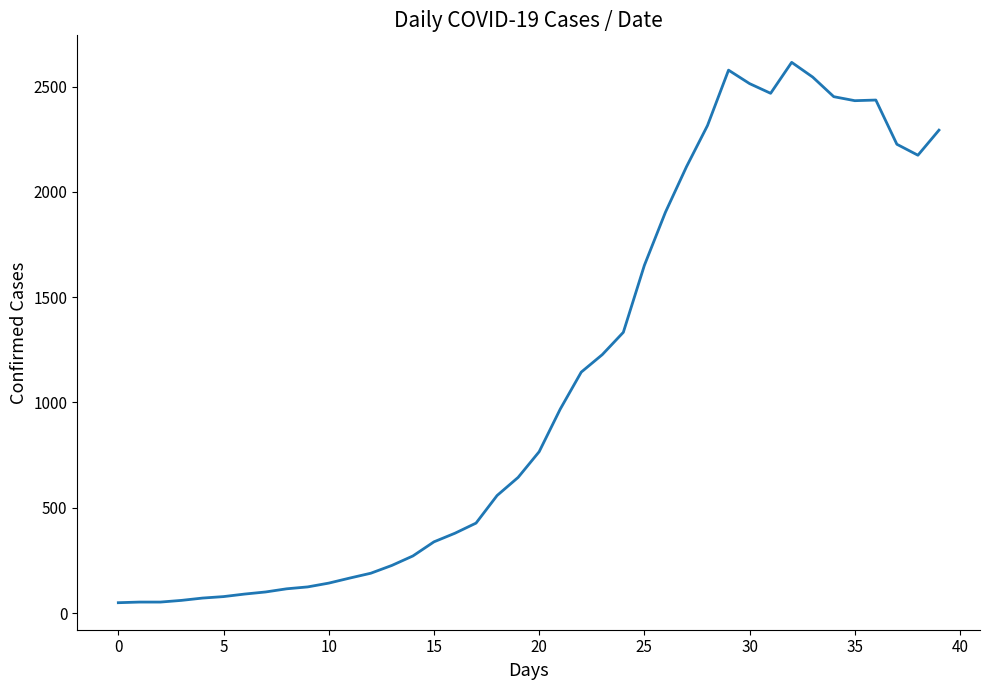

What is the maximum value shown in the chart?

2615